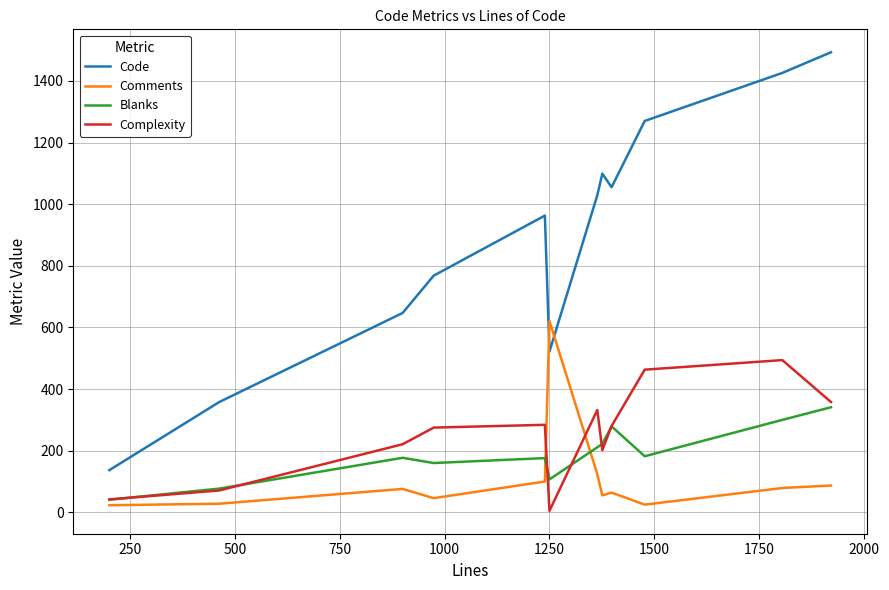

Which series has the largest total across all categories?

Code